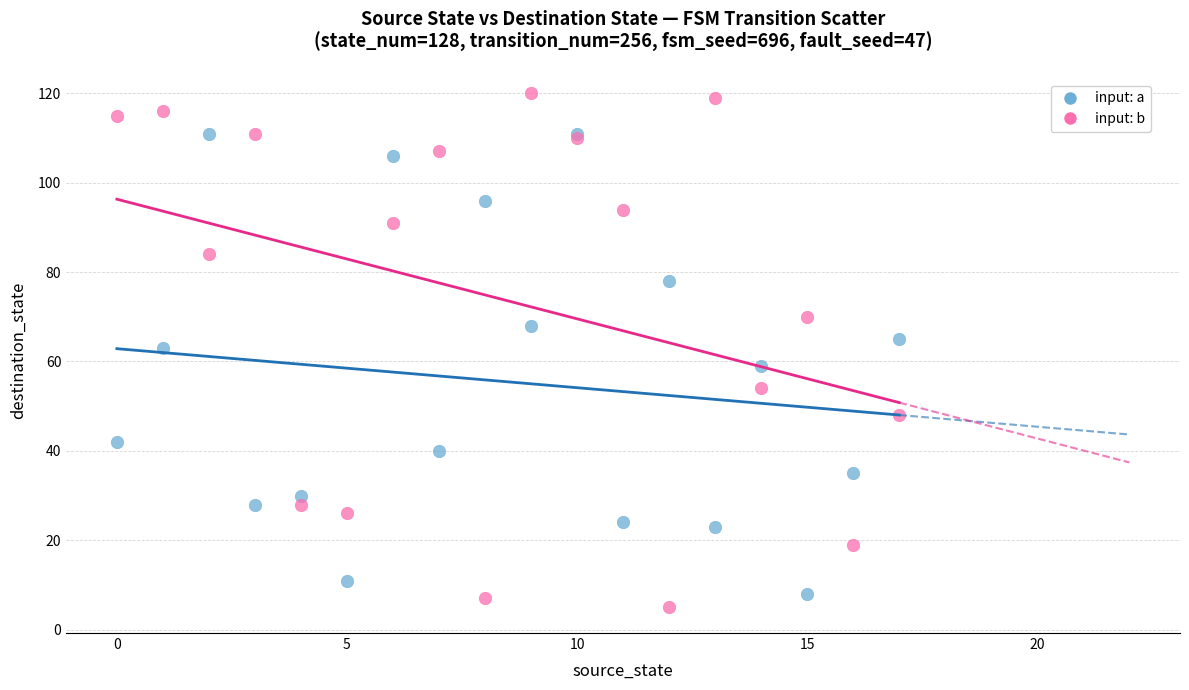

Which series has the largest Y range (max minus min)?

input: b